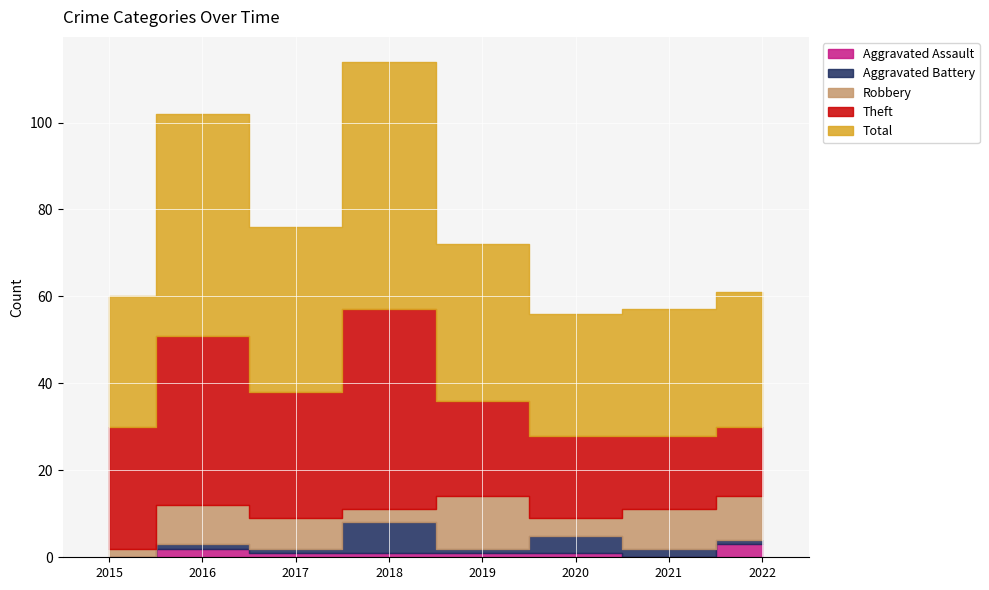

What is the difference between the second highest and minimum values in the Aggravated Assault series?

2